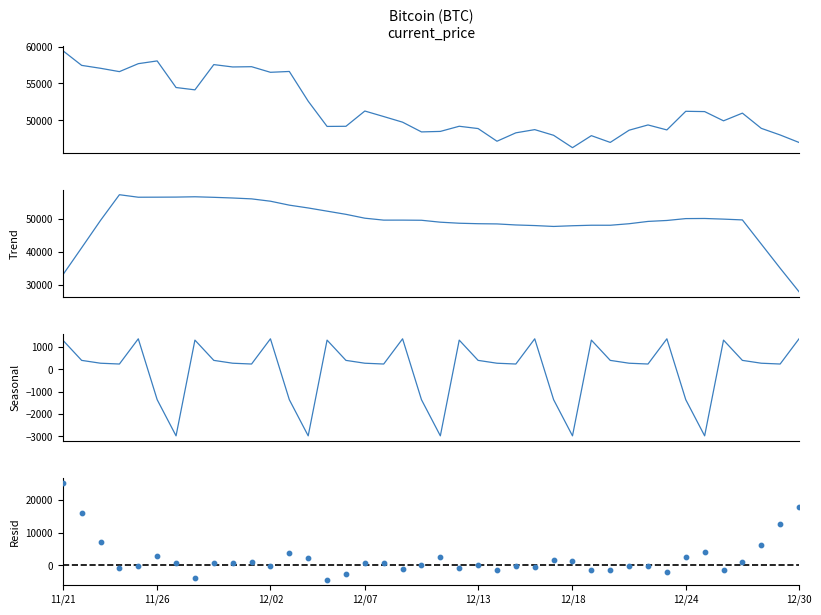

Which series has the largest Y range (max minus min)?

Resid